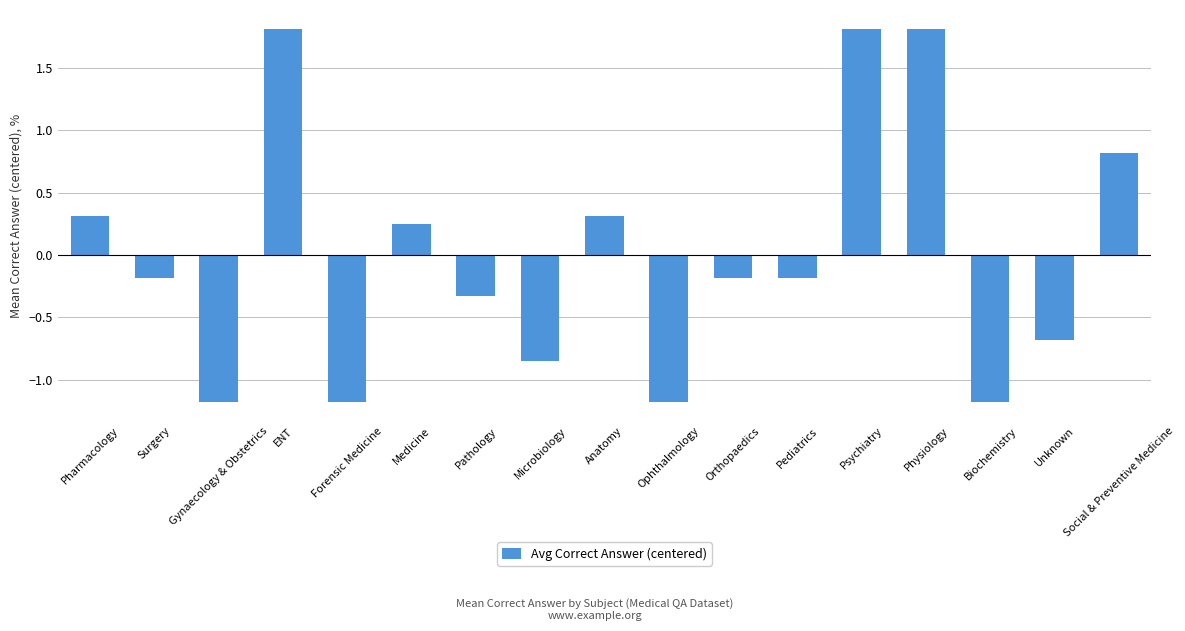

At which label does the data first exceed 0?

Pharmacology